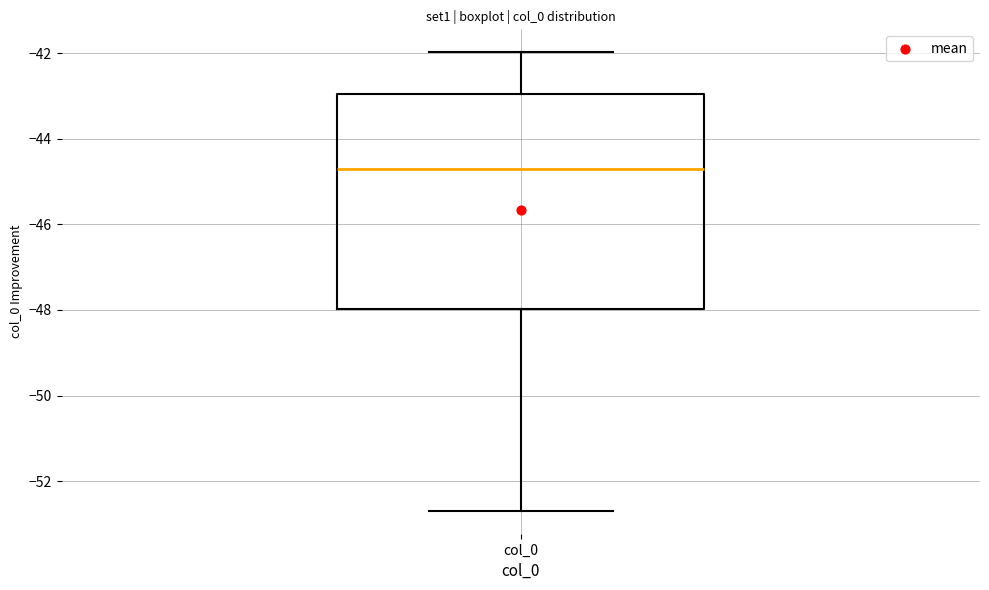

Transcribe this box plot: give where the median line is, the range the box spans, and where the two whiskers end, as read against the y-axis. The values are not printed on the chart, so give them approximately, as read against the axis.

median -44.8, box -48.0 to -43.0, whiskers -52.6 to -42.0